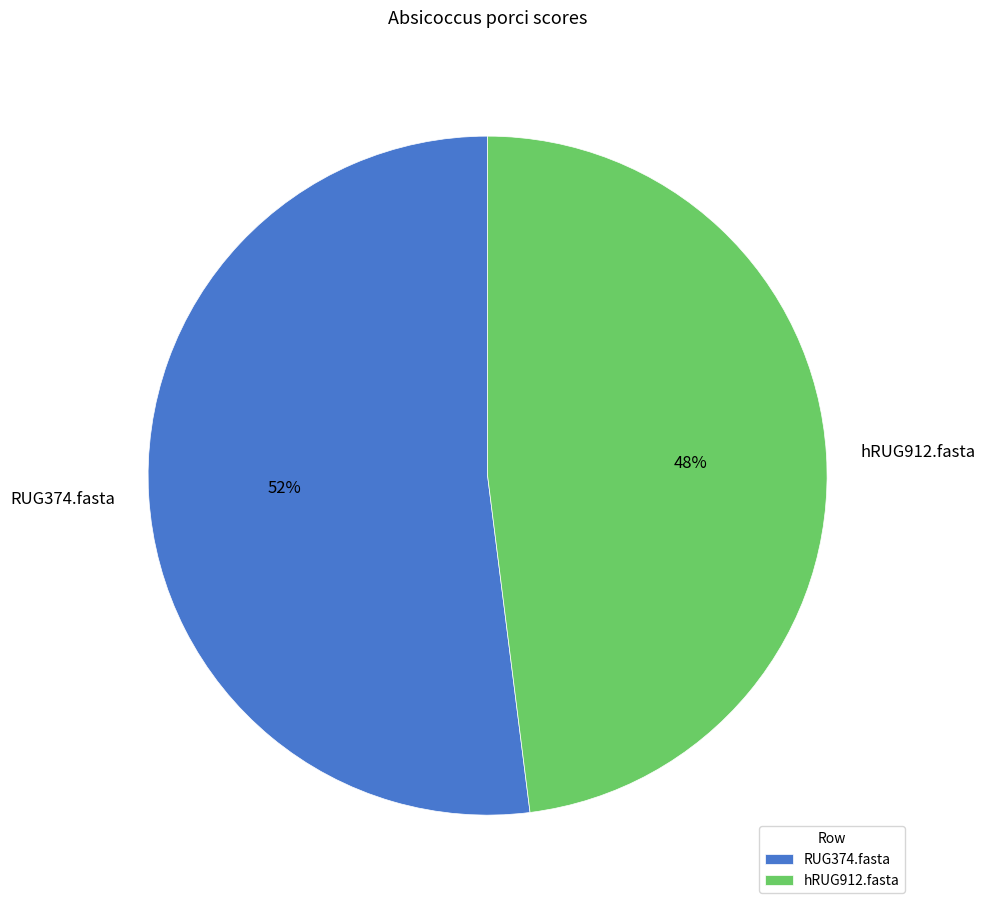

To the nearest percent, what percentage of the pie is hRUG912.fasta?

48%